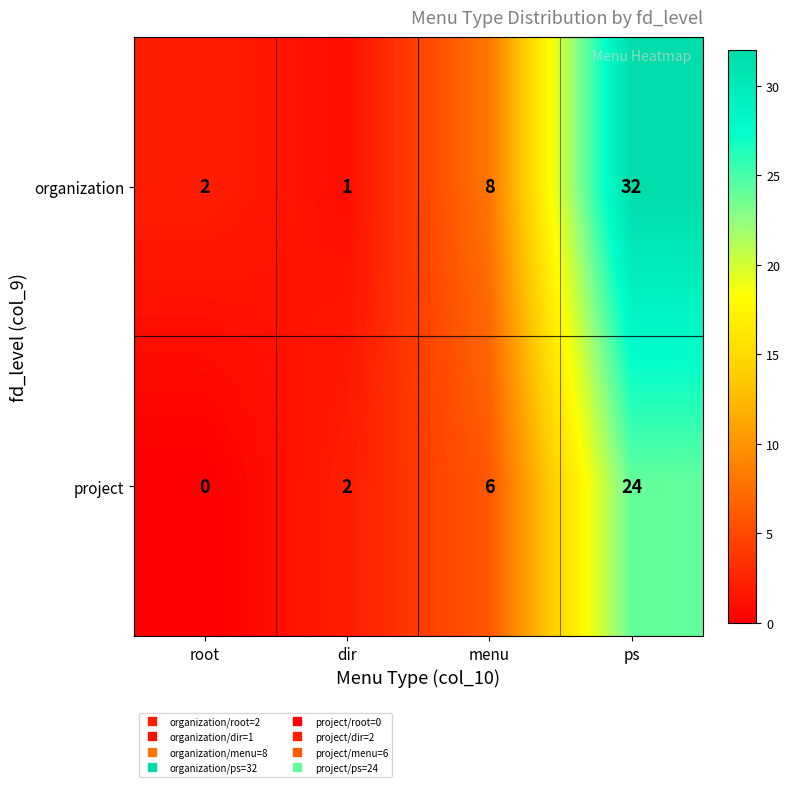

Which series has the largest total across all categories?

organization